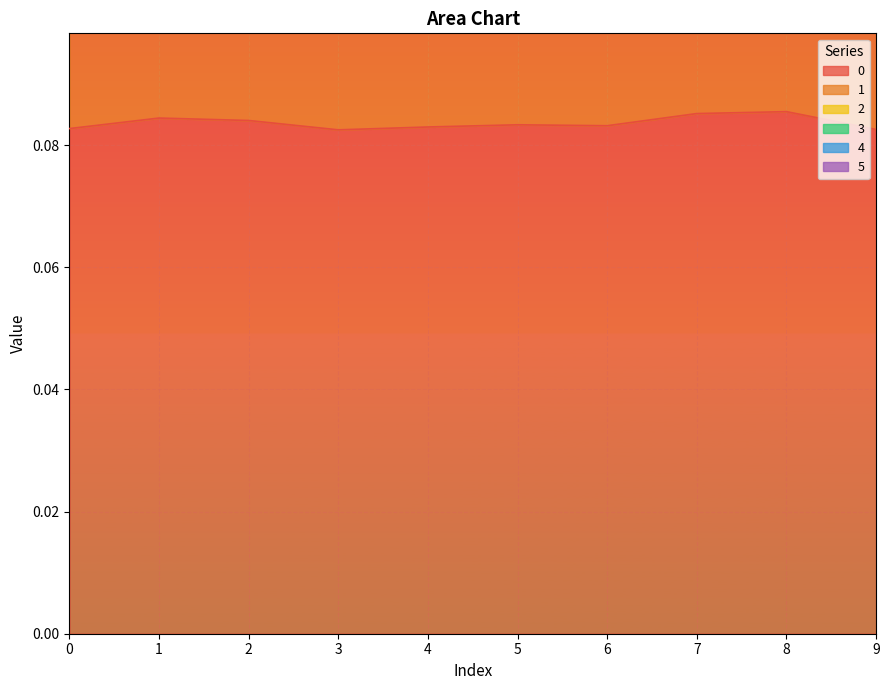

Between 4 and 8, which series saw the biggest shift?

1